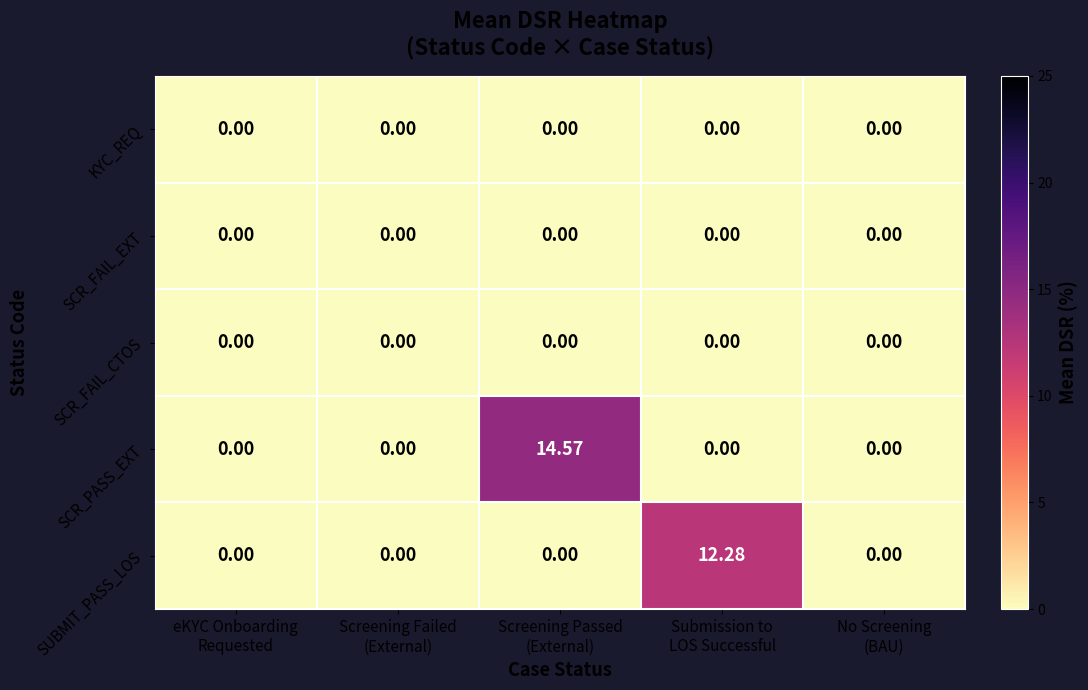

At which category is the sum across all series the highest?

Screening Passed
(External)